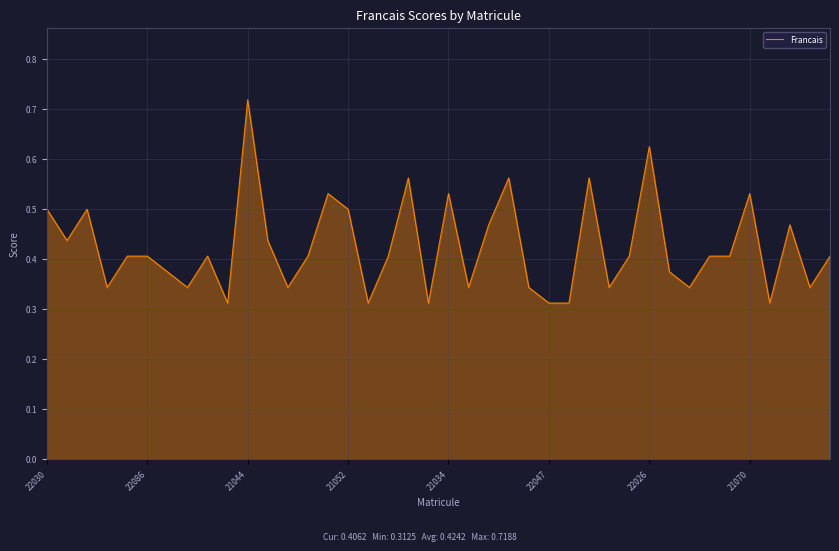

Reading left to right, transcribe all the data shown in this chart.

0.5	0.4	0.5	0.3	0.4	0.4	0.4	0.3	0.4	0.3	0.7	0.4	0.3	0.4	0.5	0.5	0.3	0.4	0.6	0.3	0.5	0.3	0.5	0.6	0.3	0.3	0.3	0.6	0.3	0.4	0.6	0.4	0.3	0.4	0.4	0.5	0.3	0.5	0.3	0.4